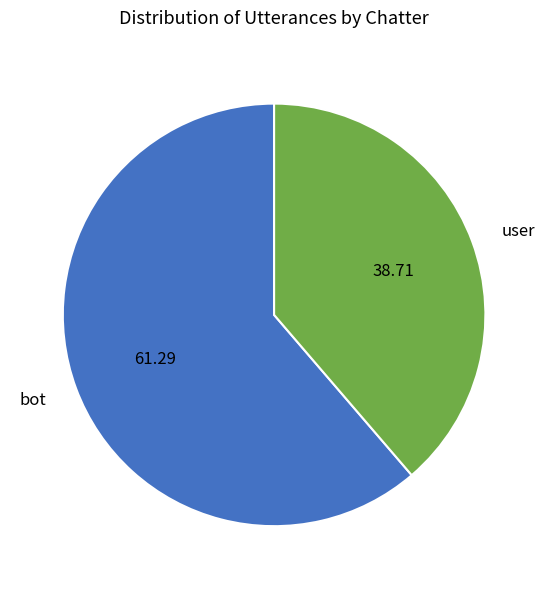

Combined, do user and bot account for over 50%?

Yes